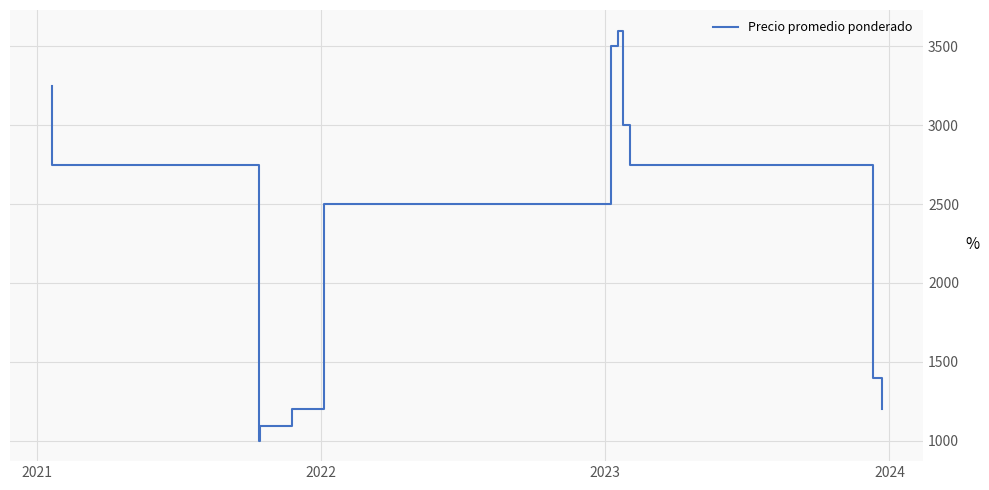

What is the difference between the maximum and minimum values?

2600